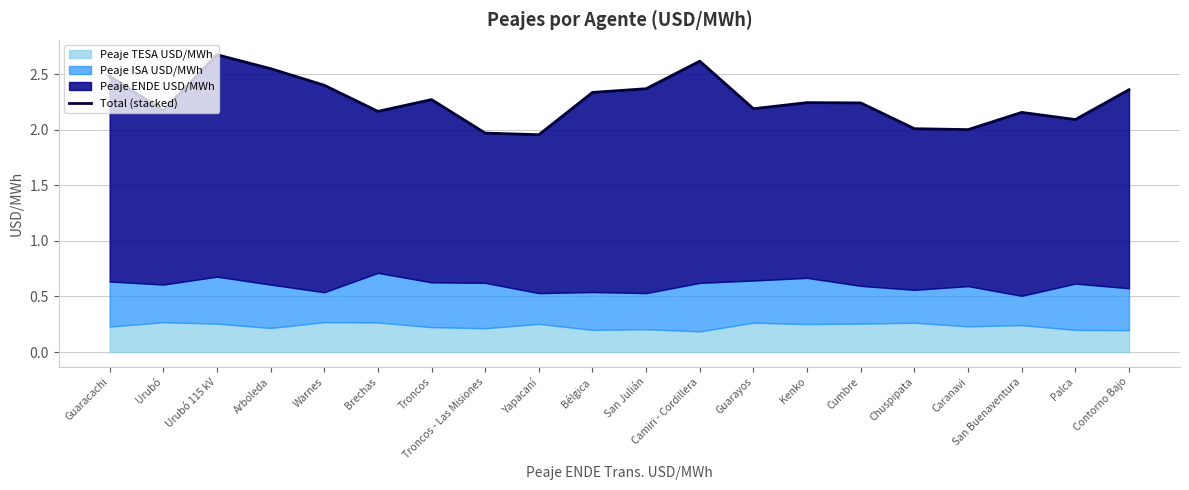

At which label is the value closest to 2?

Caranavi